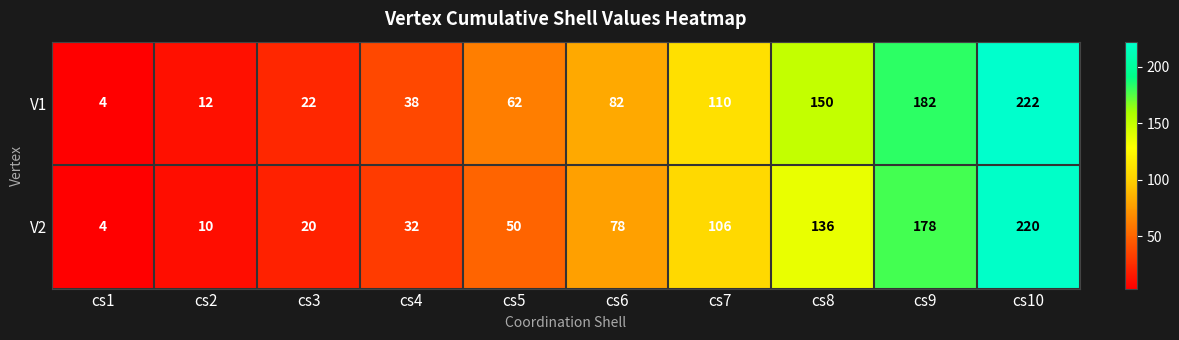

Reading left to right, extract all data points from this chart.

V1: 4	12	22	38	62	82	110	150	182	222
V2: 4	10	20	32	50	78	106	136	178	220